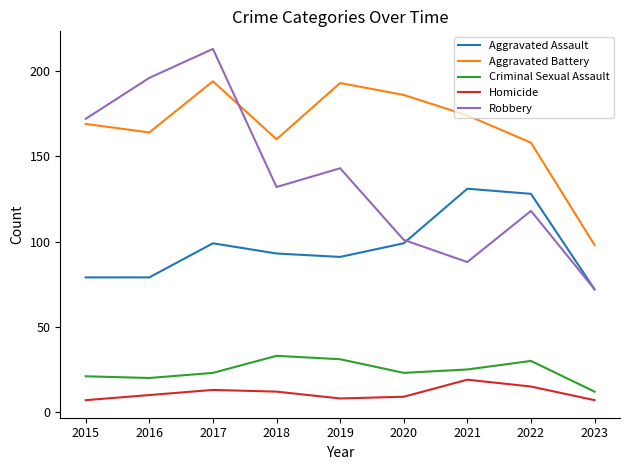

How many interior local valleys does the Aggravated Battery series have?

2